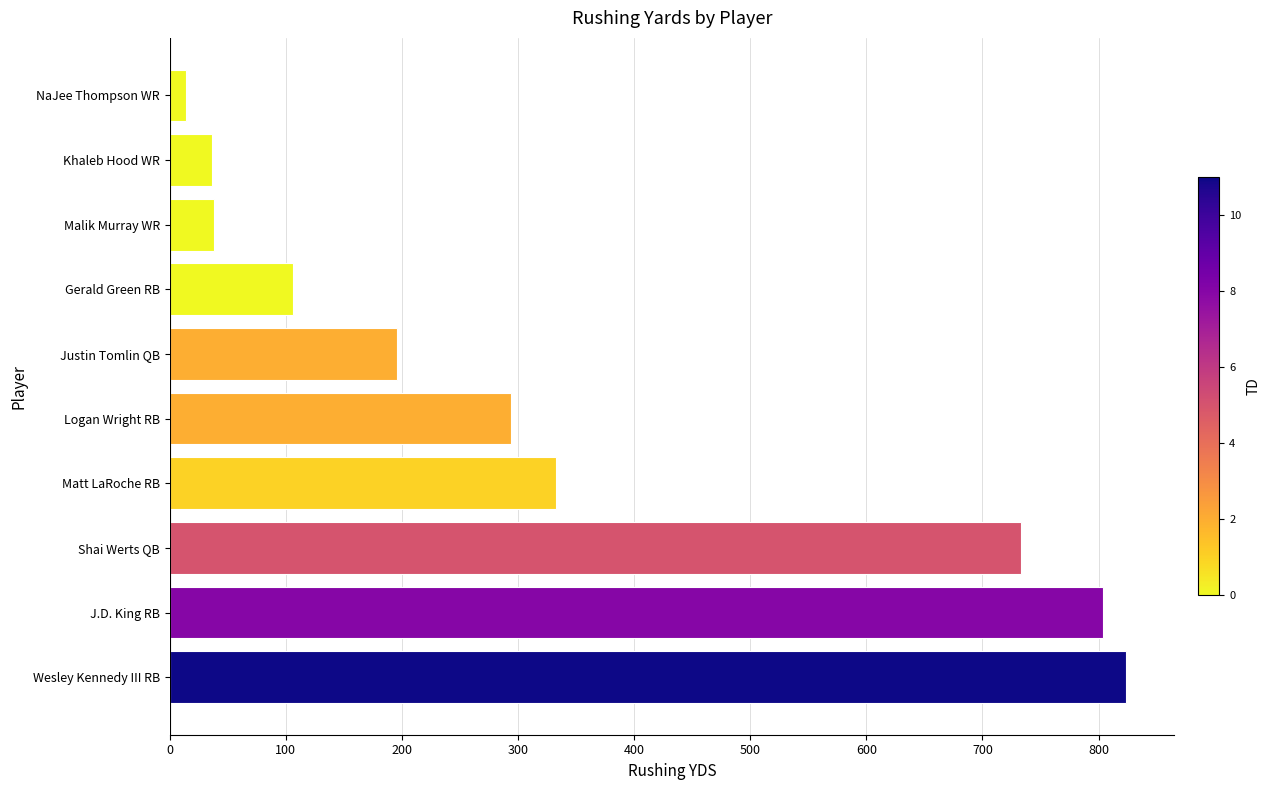

At which label is the value closest to 419?

Matt LaRoche RB